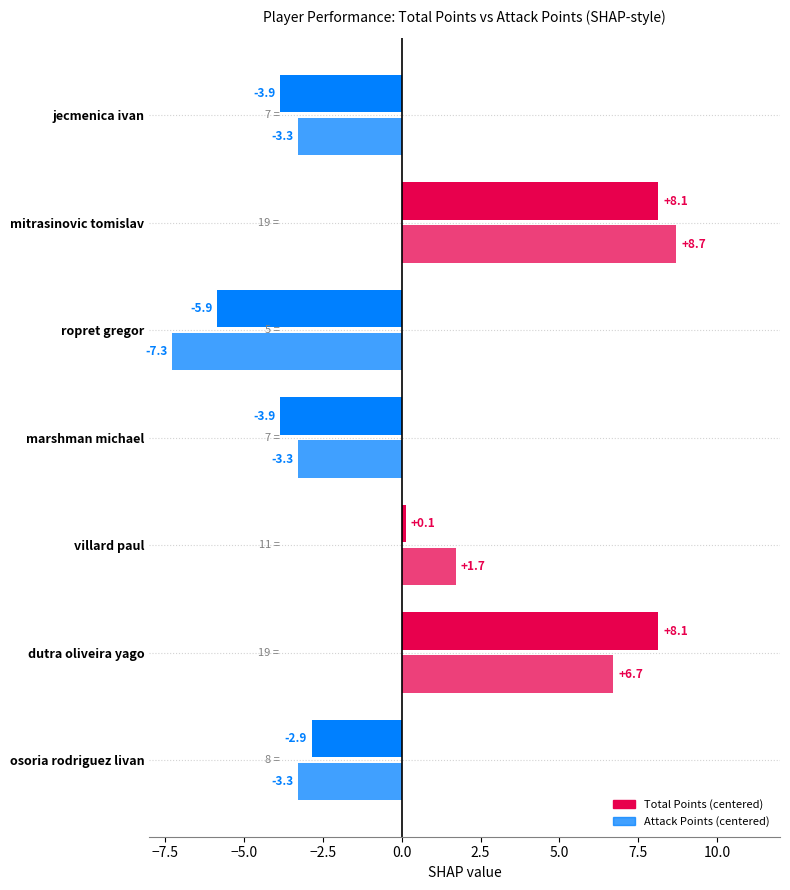

How many distinct data groups are displayed?

2